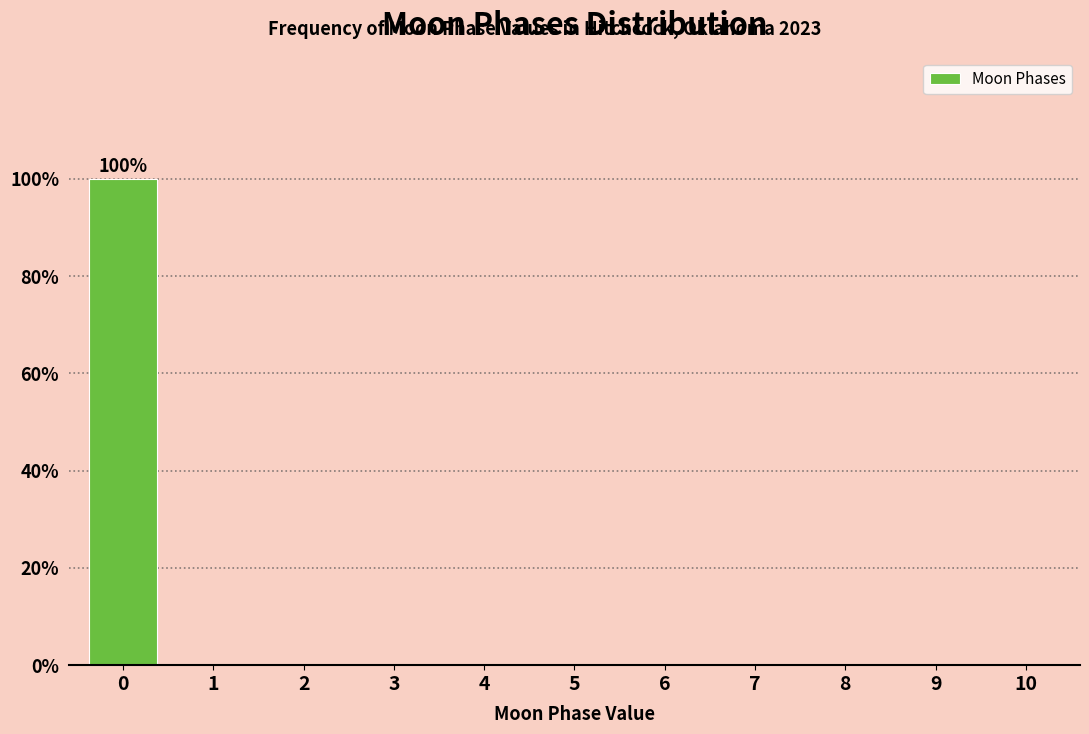

Reading left to right, transcribe all the data shown in this chart.

0=100	1=0	2=0	3=0	4=0	5=0	6=0	7=0	8=0	9=0	10=0